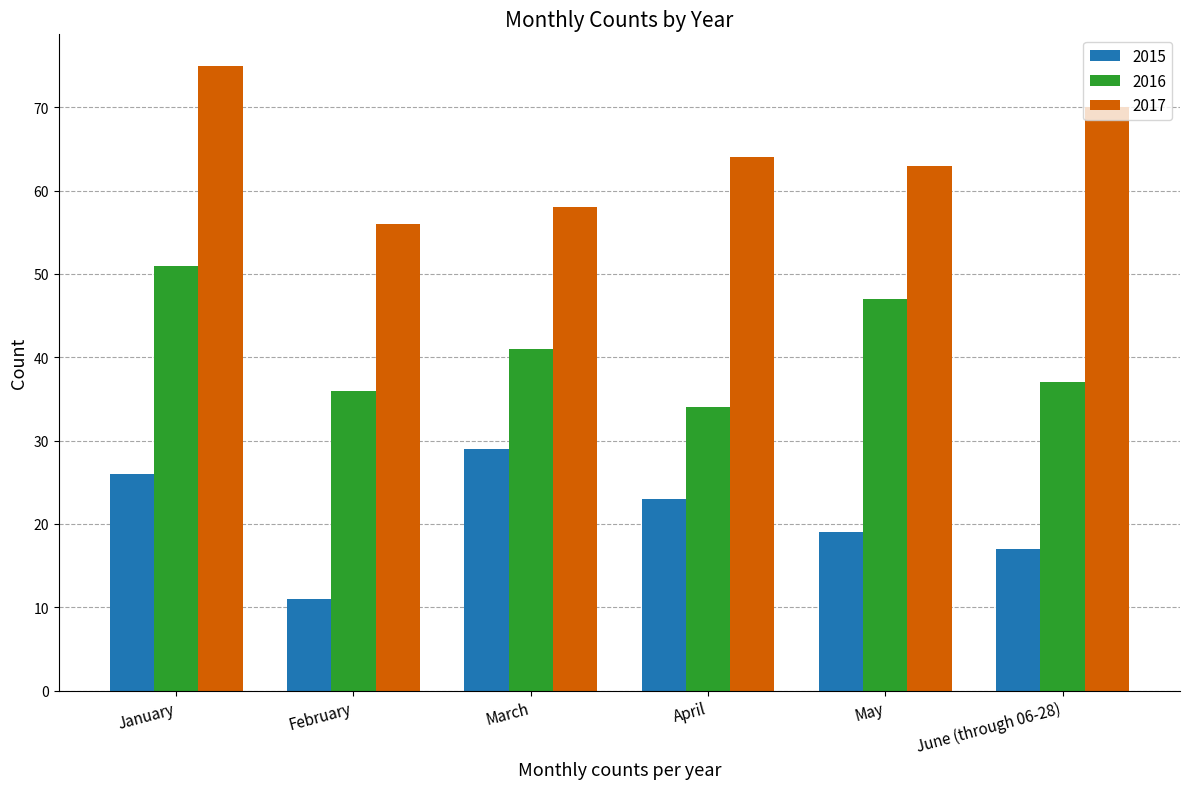

What is the label of the 4th bar from the right?

March